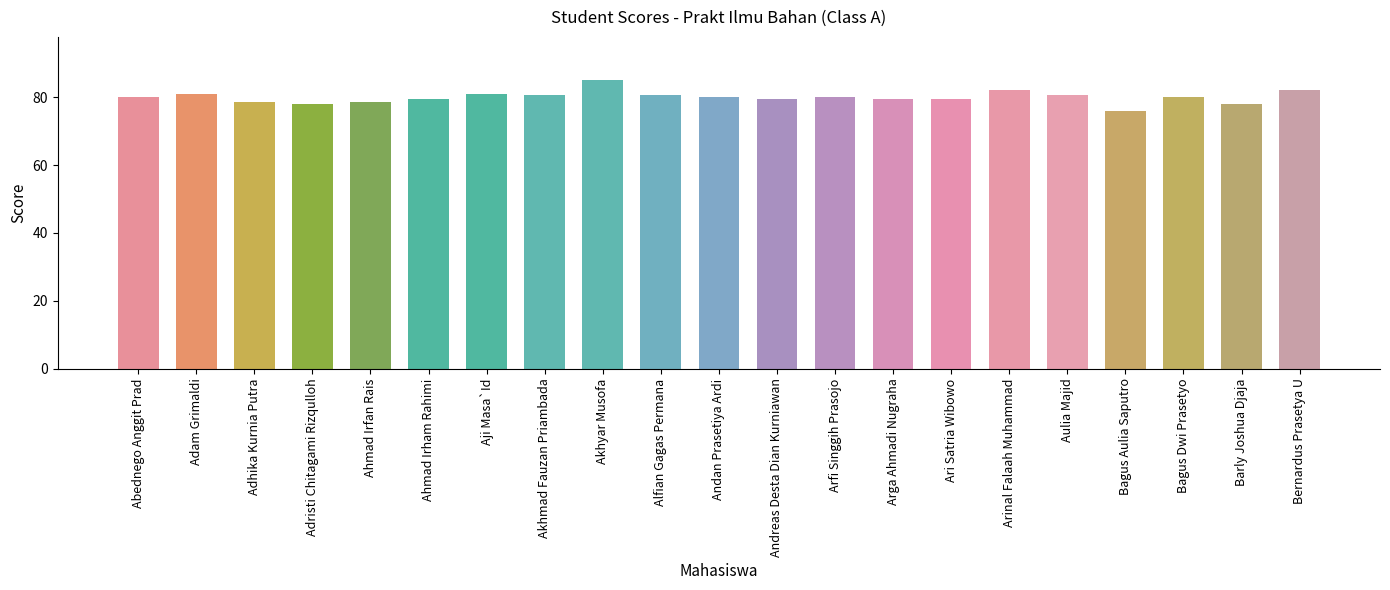

The chart shows a value of 80.0 at Bagus Dwi Prasetyo. True or false?

True